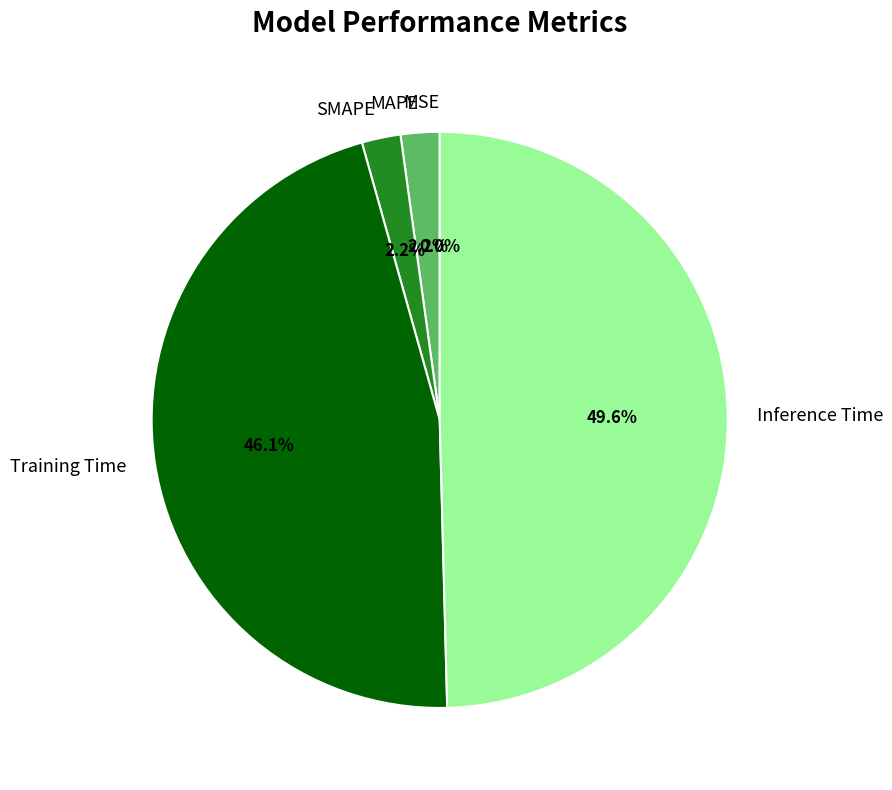

Which category has the biggest portion of the pie?

Inference Time